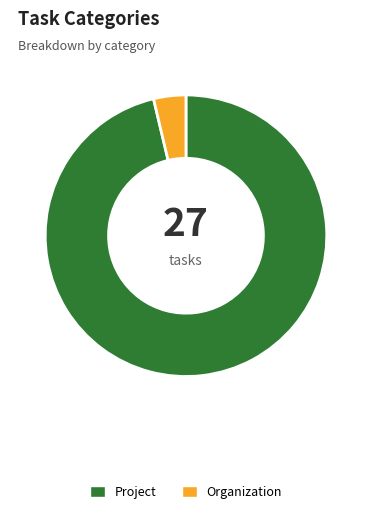

Which category has the biggest portion of the pie?

Project